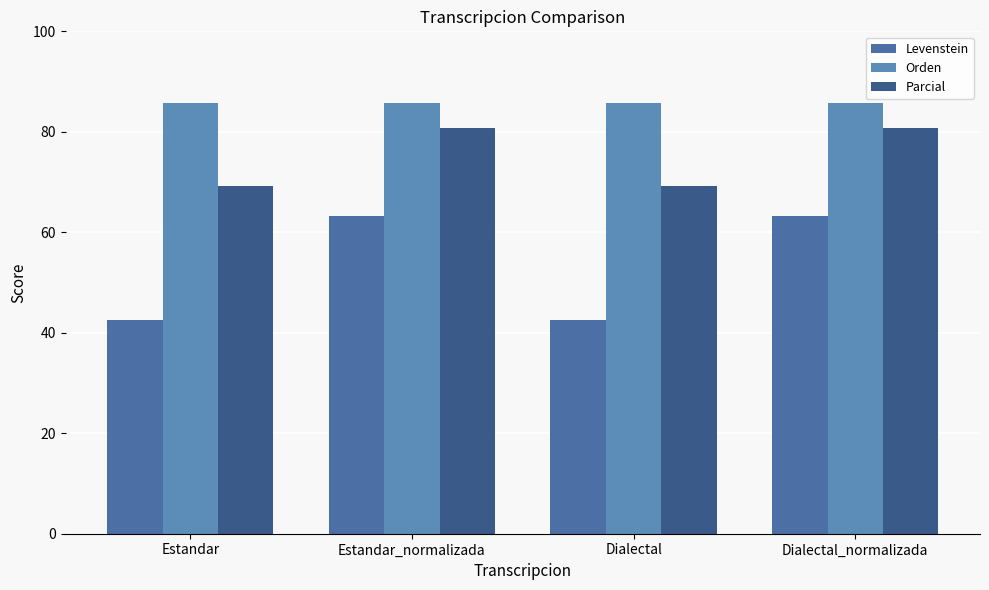

Count the number of categories in the chart.

4